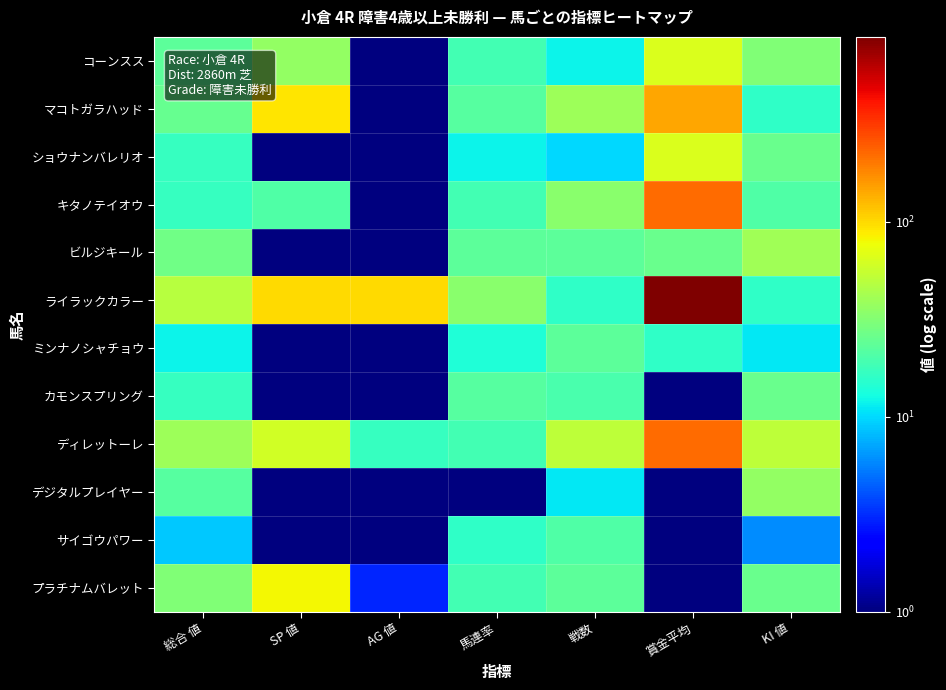

Reading right to left, what are all the values shown in this chart?

コーンスス: KI 値=31	賞金平均=65	戦数=12	馬連率=19	AG 値=1	SP 値=36	総合 値=23
マコトガラハッド: KI 値=16	賞金平均=145	戦数=39	馬連率=22	AG 値=1	SP 値=91	総合 値=25
ショウナンバレリオ: KI 値=26	賞金平均=65	戦数=10	馬連率=12	AG 値=1	SP 値=1	総合 値=17
キタノテイオウ: KI 値=21	賞金平均=224	戦数=34	馬連率=19	AG 値=1	SP 値=21	総合 値=17
ビルジキール: KI 値=41	賞金平均=26	戦数=23	馬連率=23	AG 値=1	SP 値=1	総合 値=27
ライラックカラー: KI 値=16	賞金平均=890	戦数=16	馬連率=34	AG 値=101	SP 値=101	総合 値=49
ミンナノシャチョウ: KI 値=11	賞金平均=16	戦数=23	馬連率=14	AG 値=1	SP 値=1	総合 値=12
カモンスプリング: KI 値=26	賞金平均=1	戦数=20	馬連率=22	AG 値=1	SP 値=1	総合 値=17
ディレットーレ: KI 値=51	賞金平均=224	戦数=51	馬連率=19	AG 値=17	SP 値=61	総合 値=39
デジタルプレイヤー: KI 値=36	賞金平均=1	戦数=11	馬連率=1	AG 値=1	SP 値=1	総合 値=22
サイゴウパワー: KI 値=6	賞金平均=1	戦数=21	馬連率=16	AG 値=1	SP 値=1	総合 値=9
プラチナムバレット: KI 値=26	賞金平均=1	戦数=23	馬連率=19	AG 値=3	SP 値=81	総合 値=31